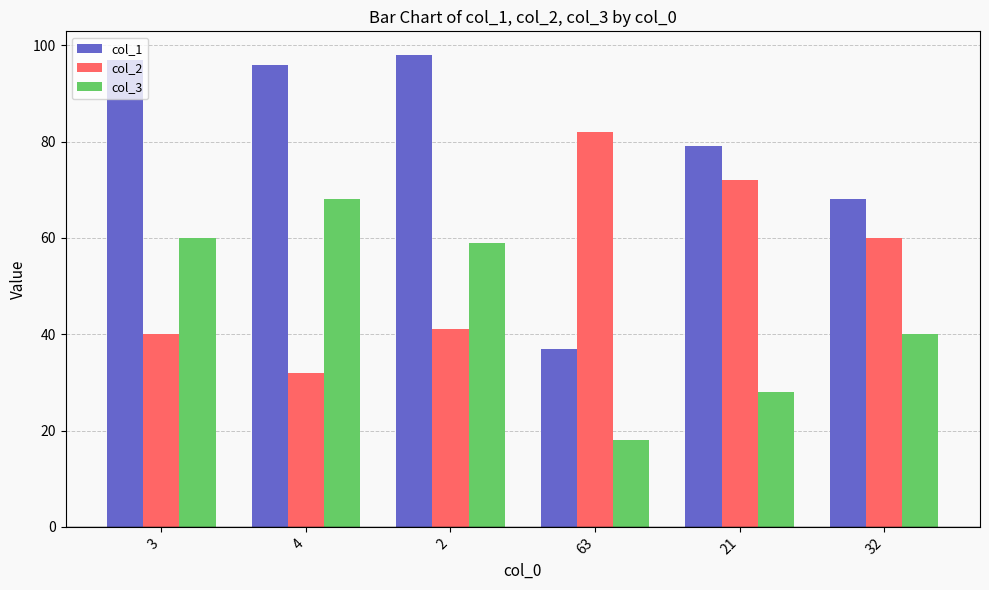

Does the chart contain any negative values?

No